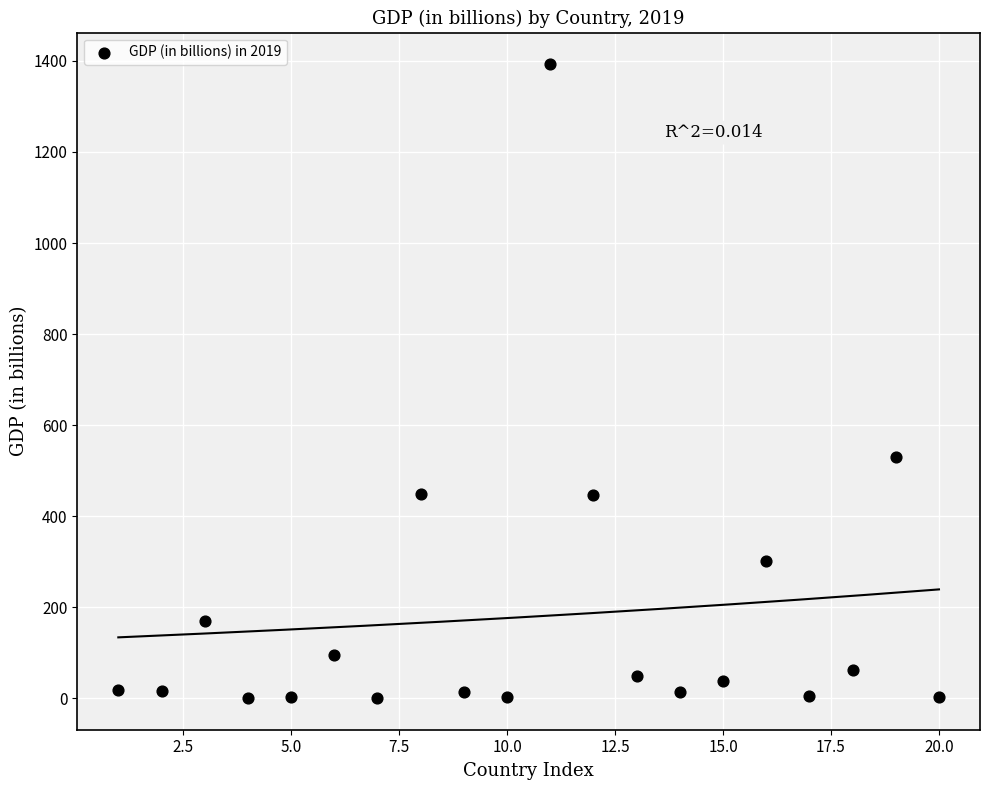

What is the range of Y values (max minus min)?

1392.1